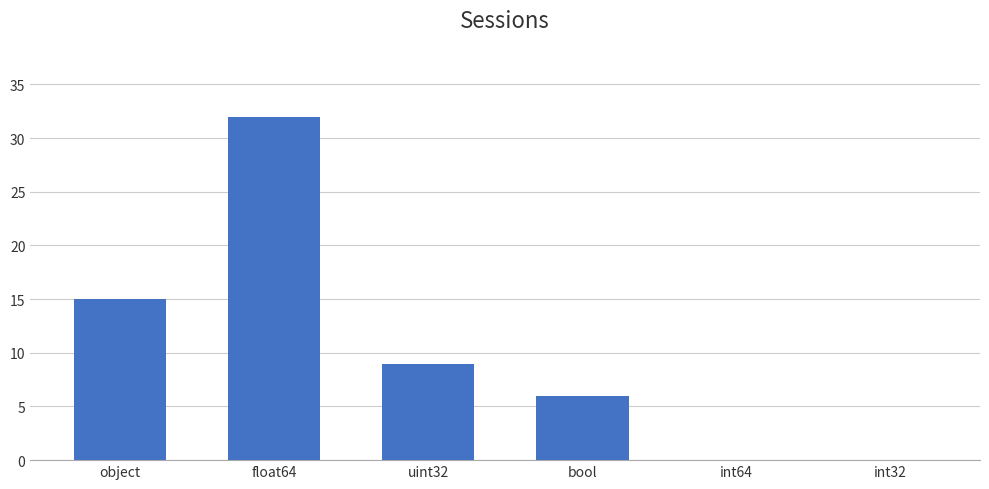

What is the sum of all values?

62